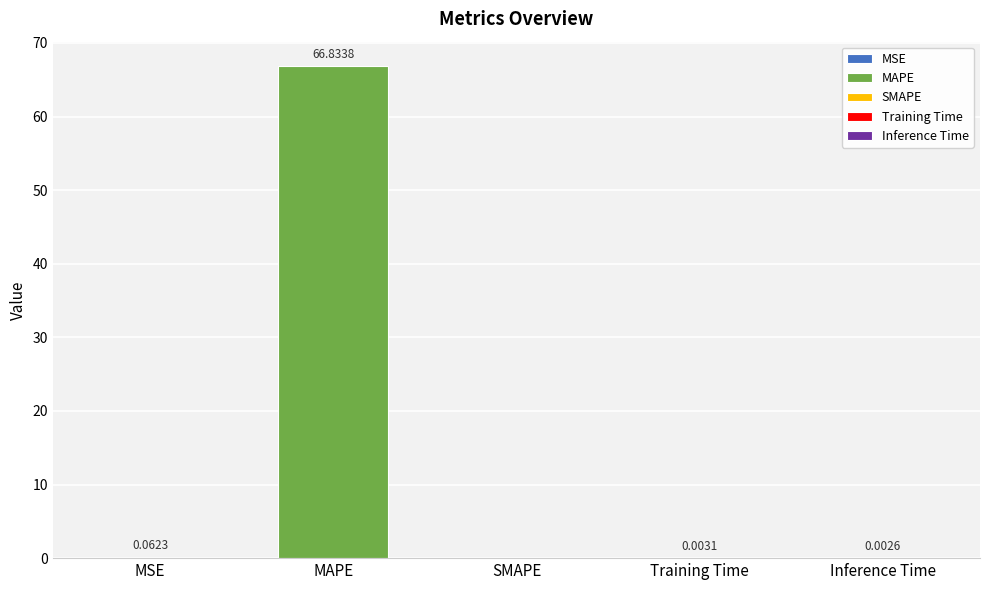

Is it true that the value at MAPE is 97.5?

False